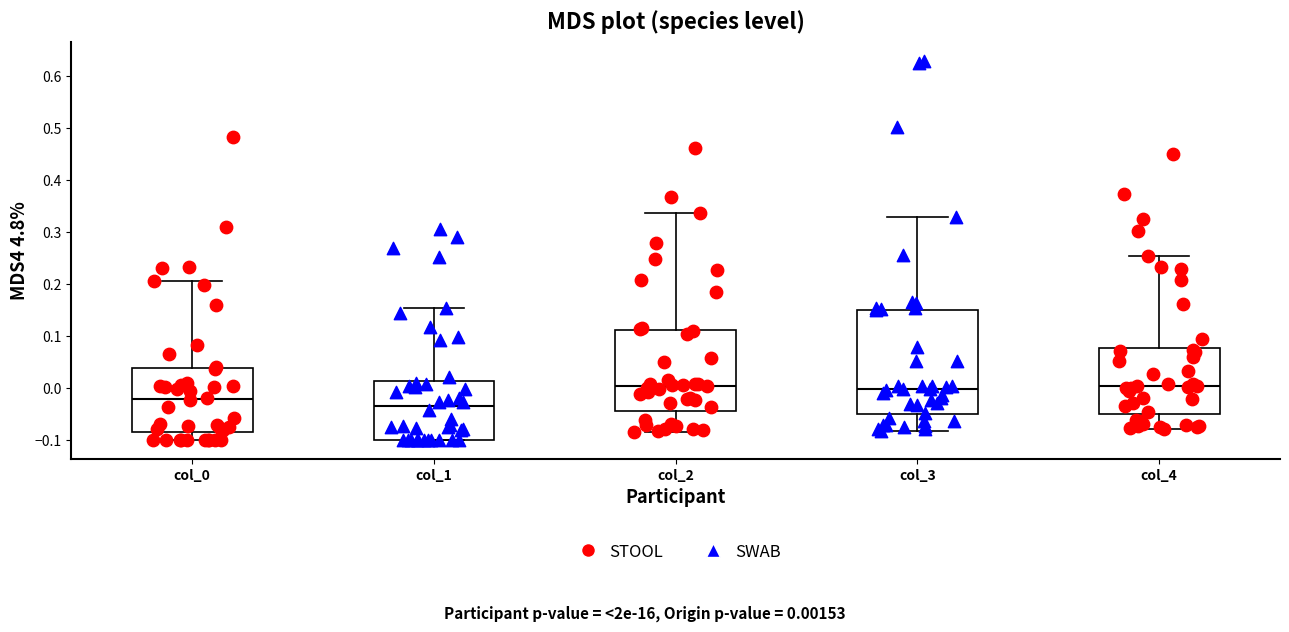

Where does the median line of the box for col_1 sit on the y-axis? The values are not printed on the chart, so give them approximately, as read against the axis.

-0.04